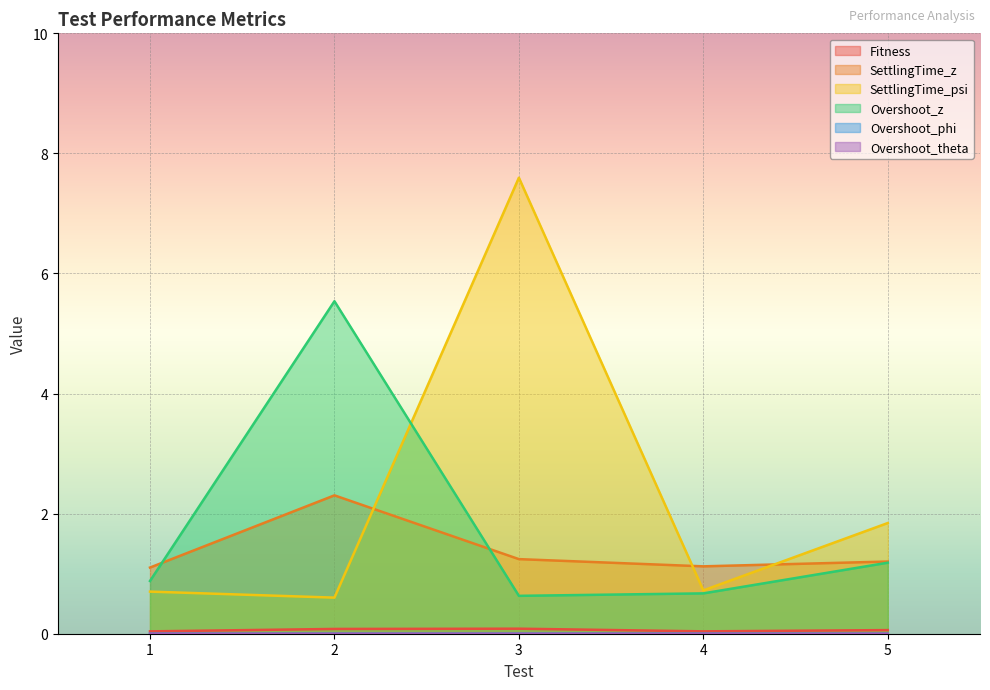

How many data points in Overshoot_theta are above 0?

4